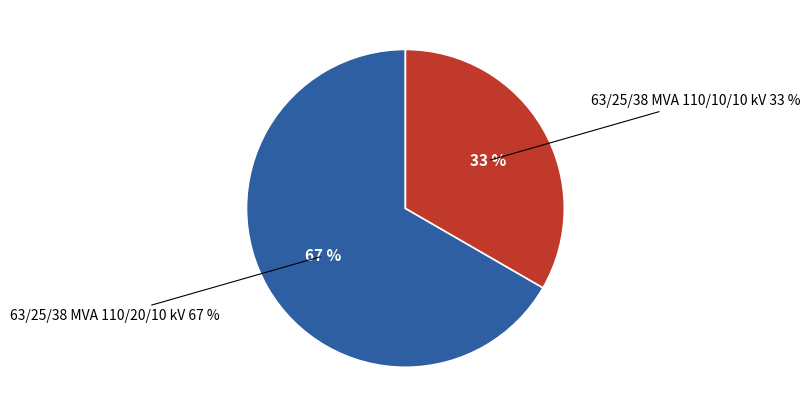

Does 63/25/38 MVA 110/10/10 kV account for over 50% of the chart?

No